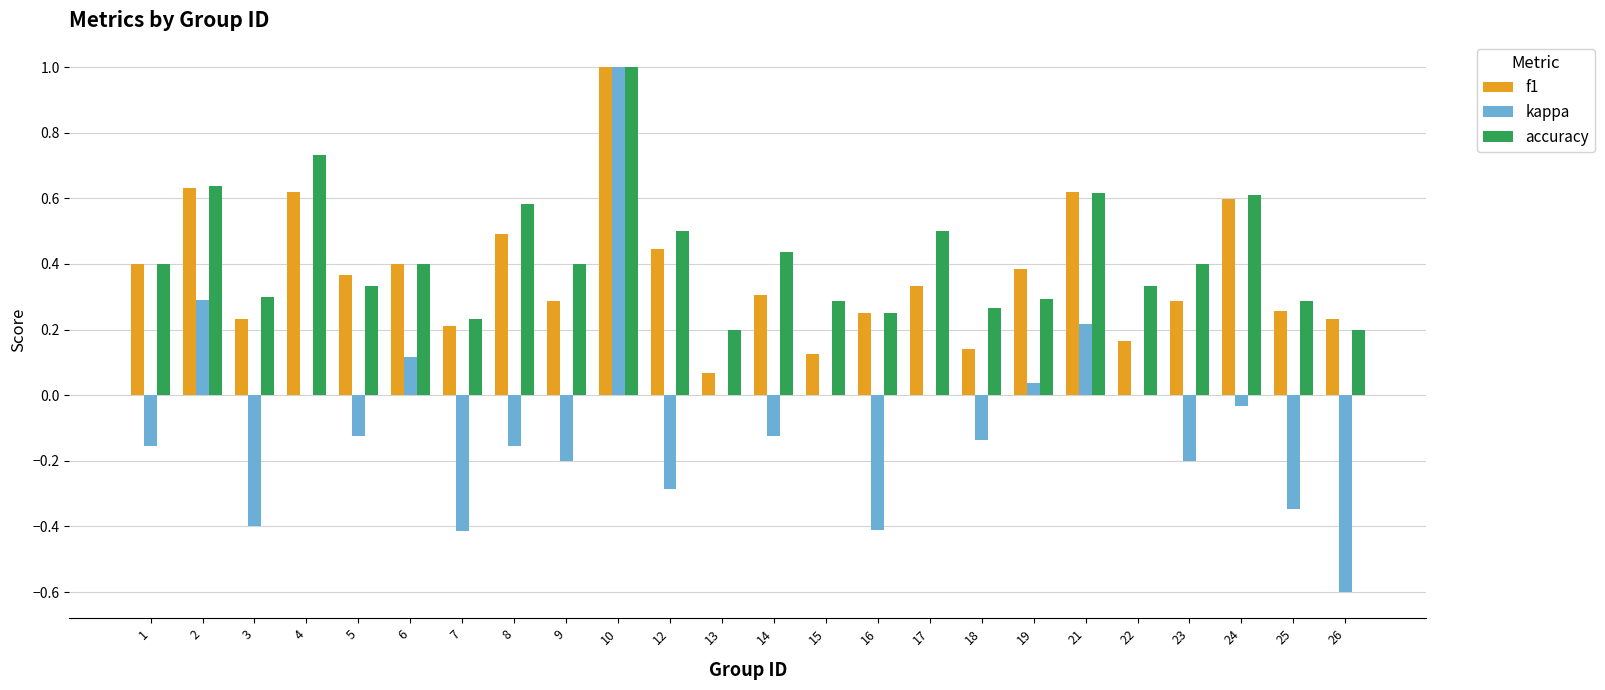

Between 8 and 12, which series saw the biggest shift?

kappa